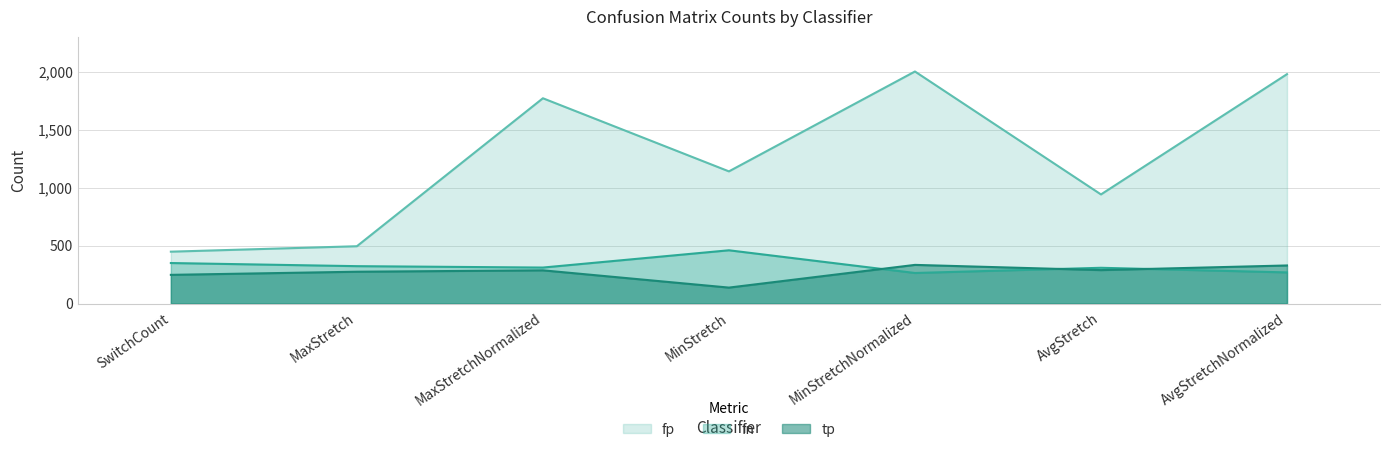

What position from the right is MinStretchNormalized?

3